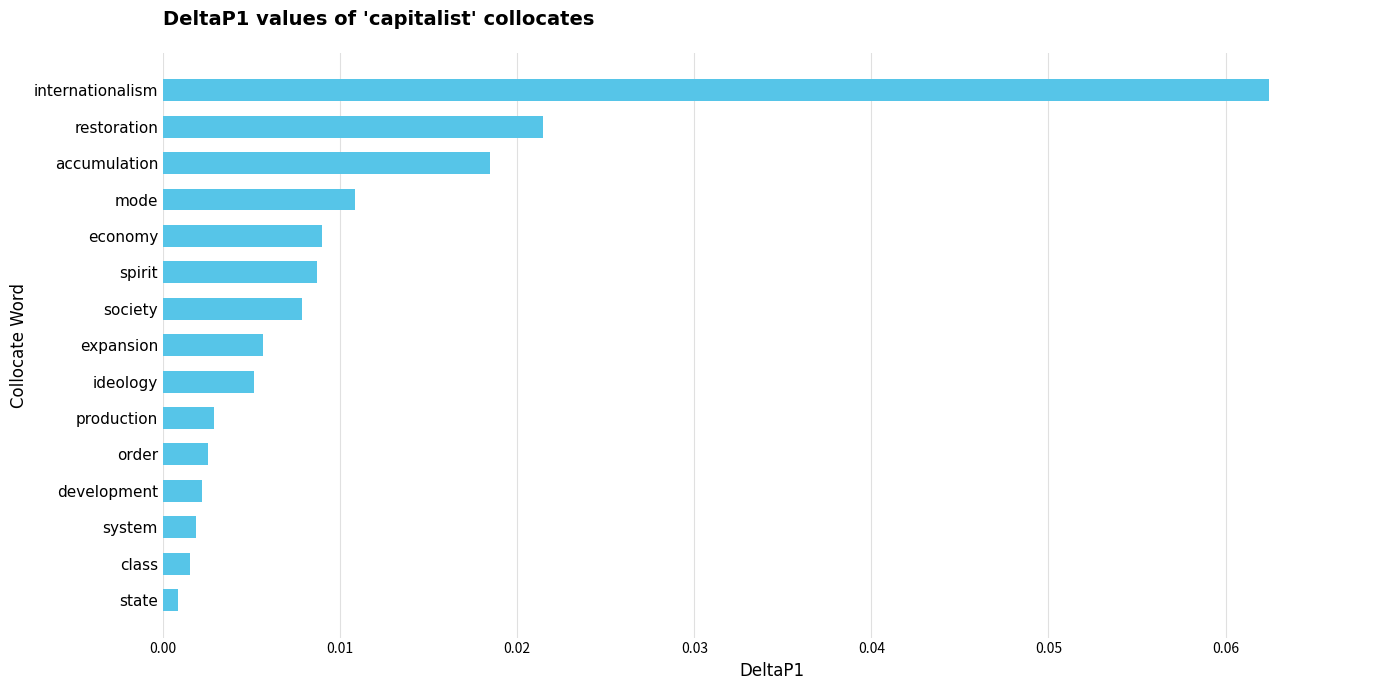

Which has a higher value, ideology or economy?

economy